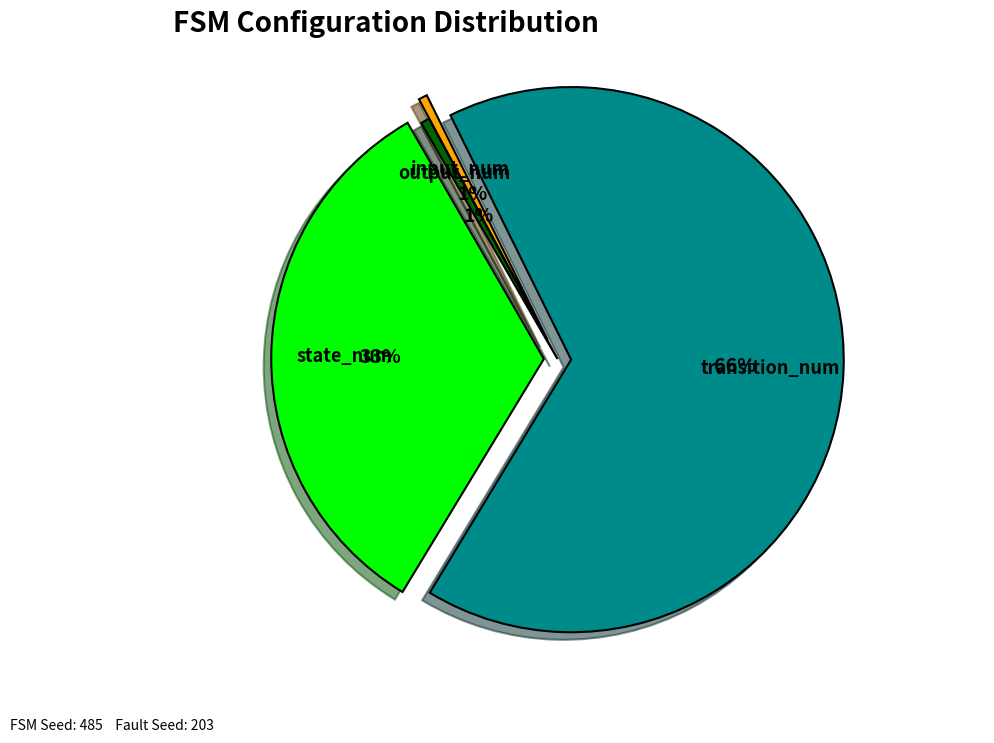

What is the change in value from transition_num to input_num?

-254